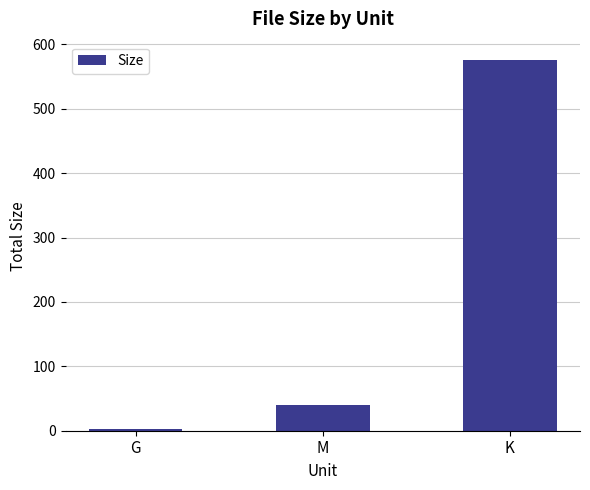

What is the change in value from G to K?

+572.0